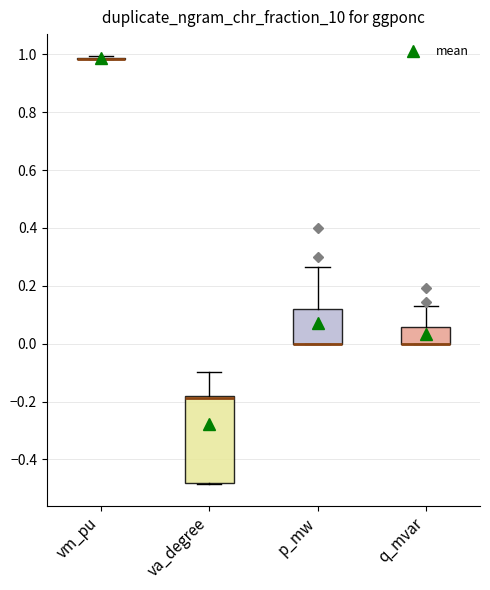

Reading left to right, read every box against the y-axis: the position of its median line, the range the box covers, and the ends of its whiskers. The values are not printed on the chart, so give them approximately, as read against the axis.

vm_pu: box collapsed to a line at 0.98, whiskers 0.98 to 1.00
va_degree: median -0.18 (drawn on the box's upper edge), box -0.48 to -0.18, whiskers -0.48 to -0.10
p_mw: median 0.00 (drawn on the box's lower edge), box 0.00 to 0.12, whiskers 0.00 to 0.26
q_mvar: median 0.00 (drawn on the box's lower edge), box 0.00 to 0.06, whiskers 0.00 to 0.12